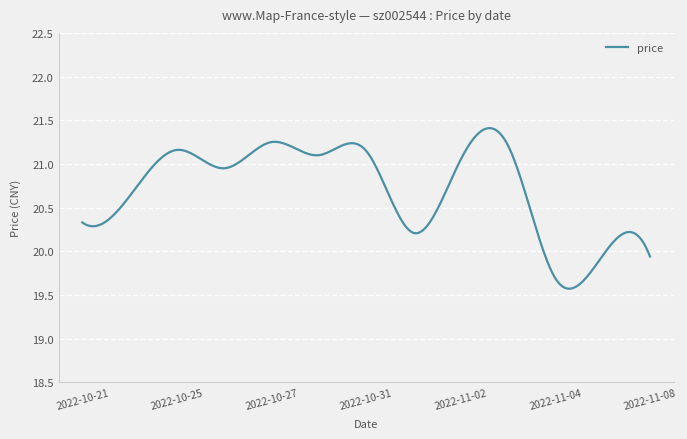

What is the difference between the maximum and minimum values?

1.8